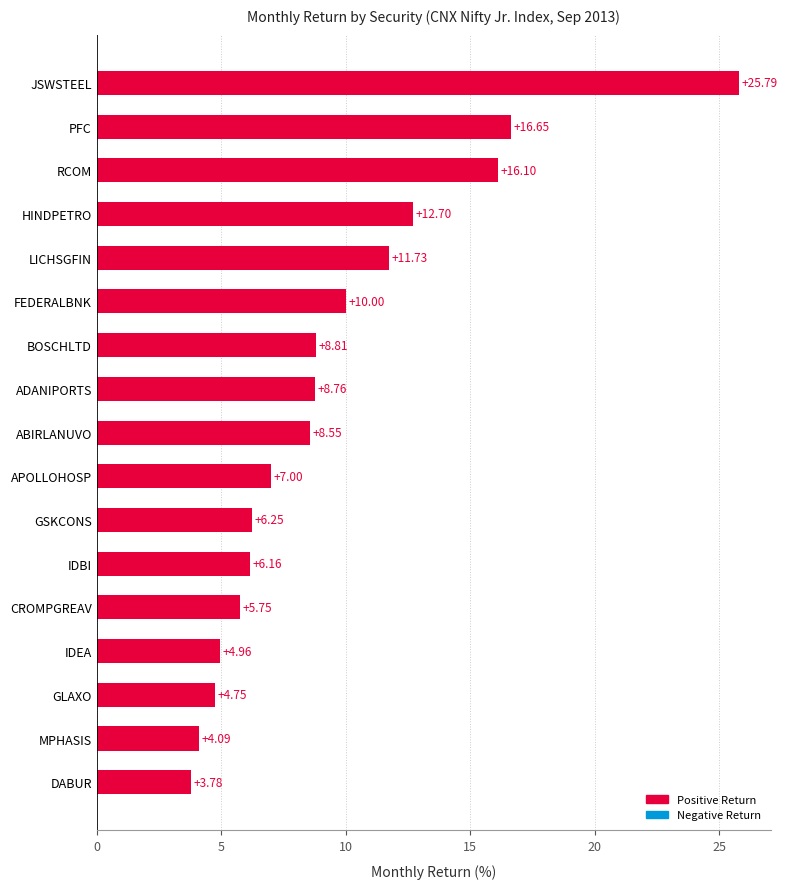

Which category has the lowest value across all series?

DABUR